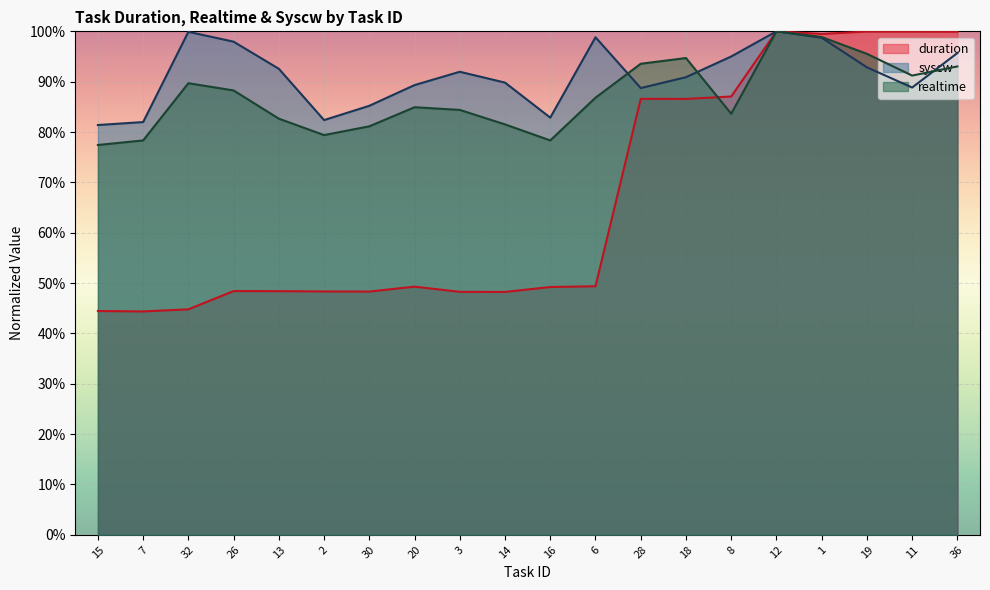

What is the difference between the maximum and minimum values in the syscw series?

0.2